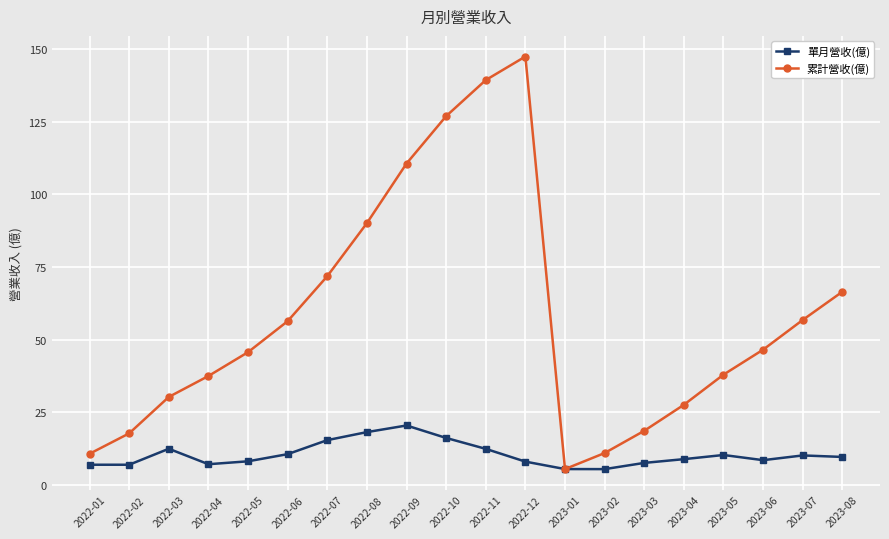

What is the minimum value shown in the chart?

5.5